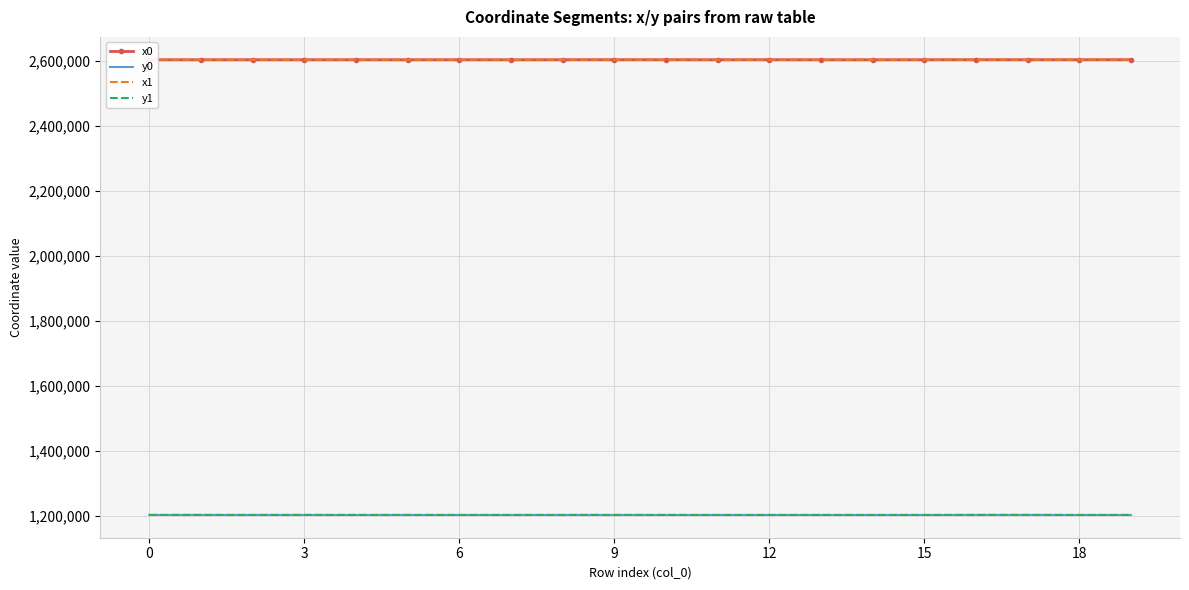

Count the number of categories in the chart.

20